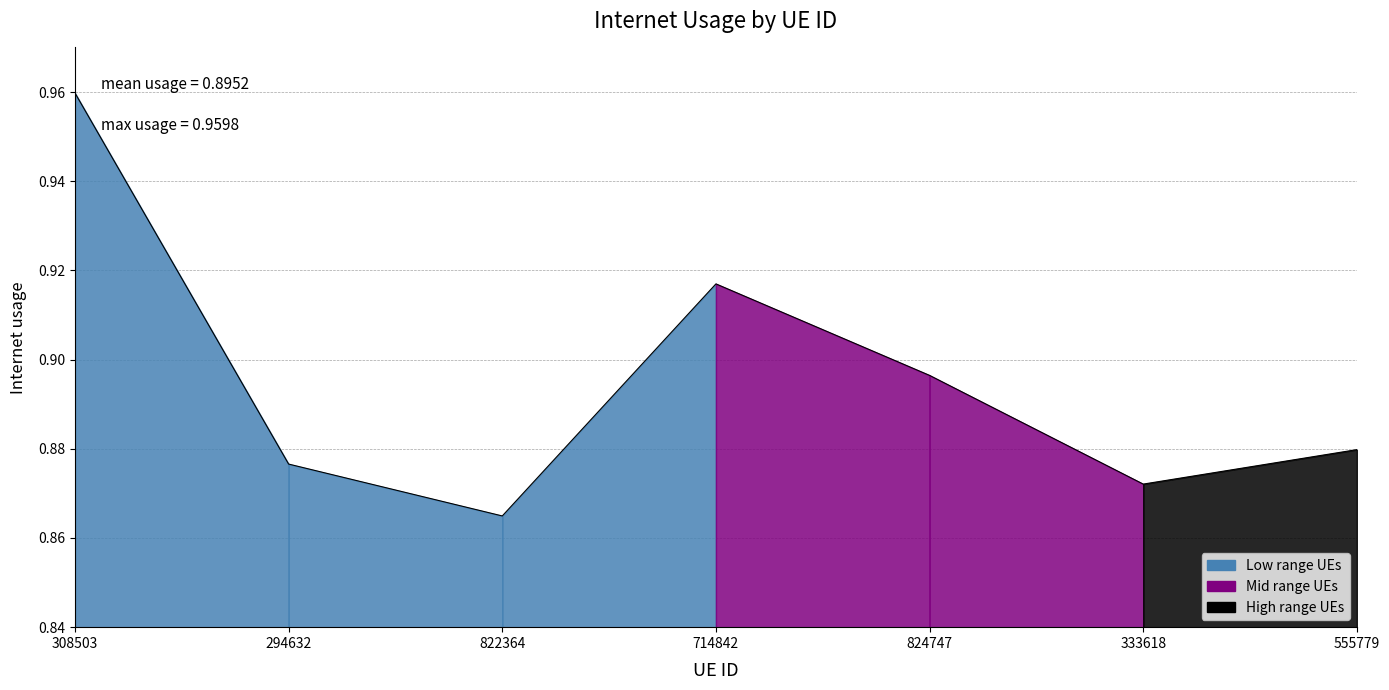

How many points are lower than both their immediate neighbors (excluding endpoints)?

2